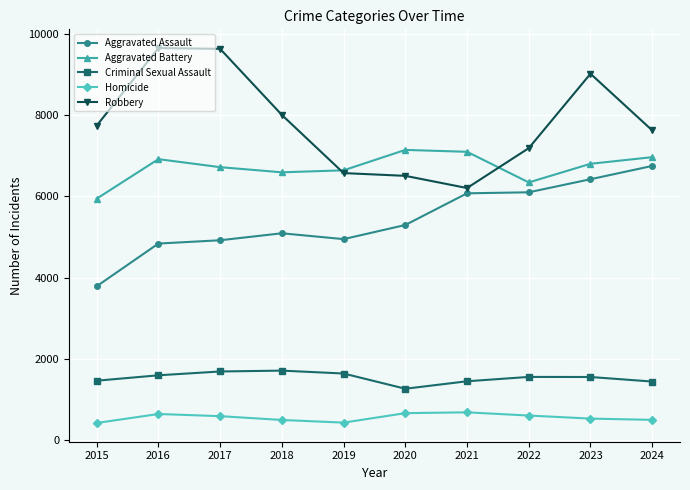

Does the chart display data point markers on the line(s)?

Yes